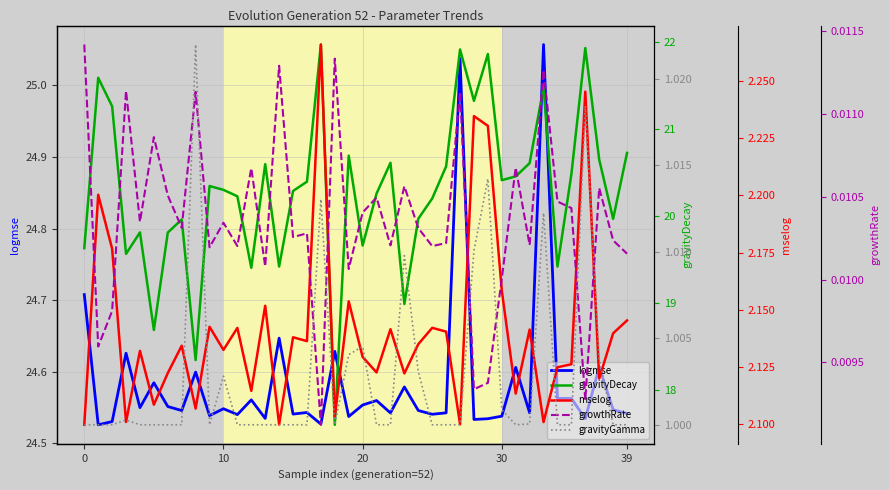

Which series changed the most between 28 and 35?

gravityDecay